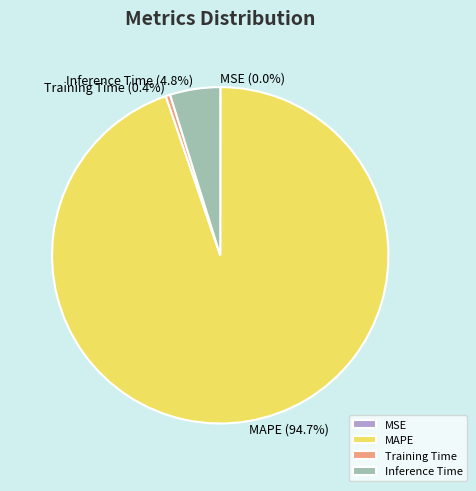

Does any single category account for the majority?

Yes